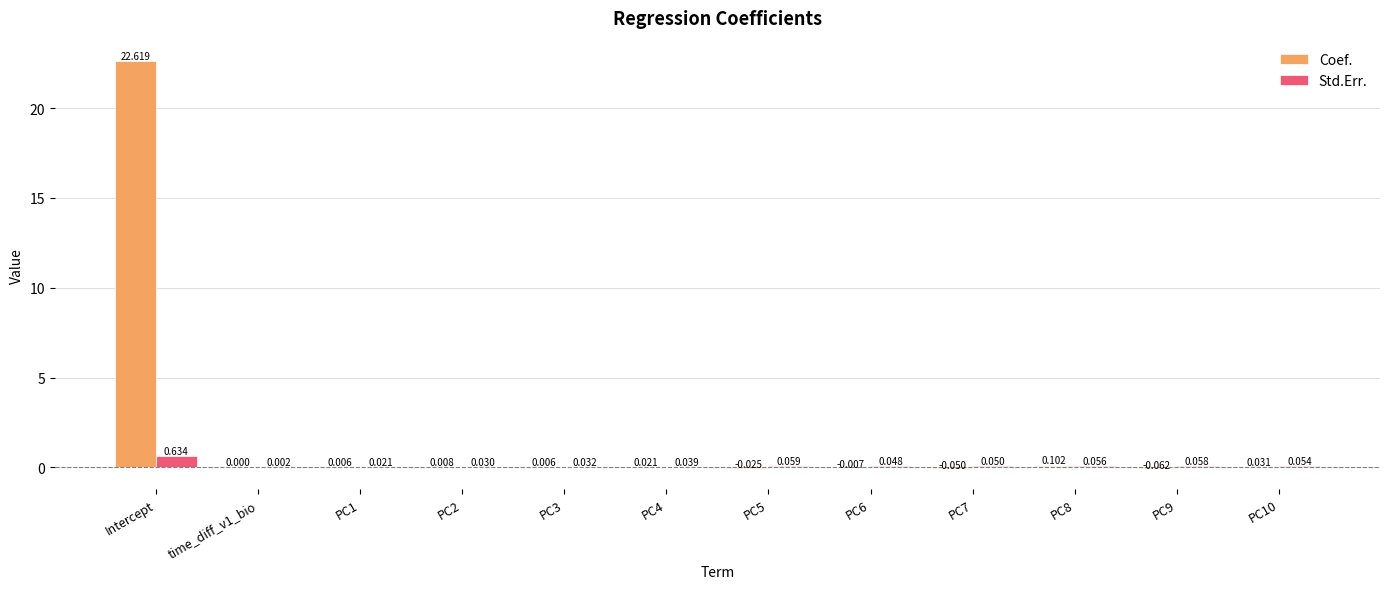

Between PC2 and PC8, which series saw the biggest shift?

Coef.